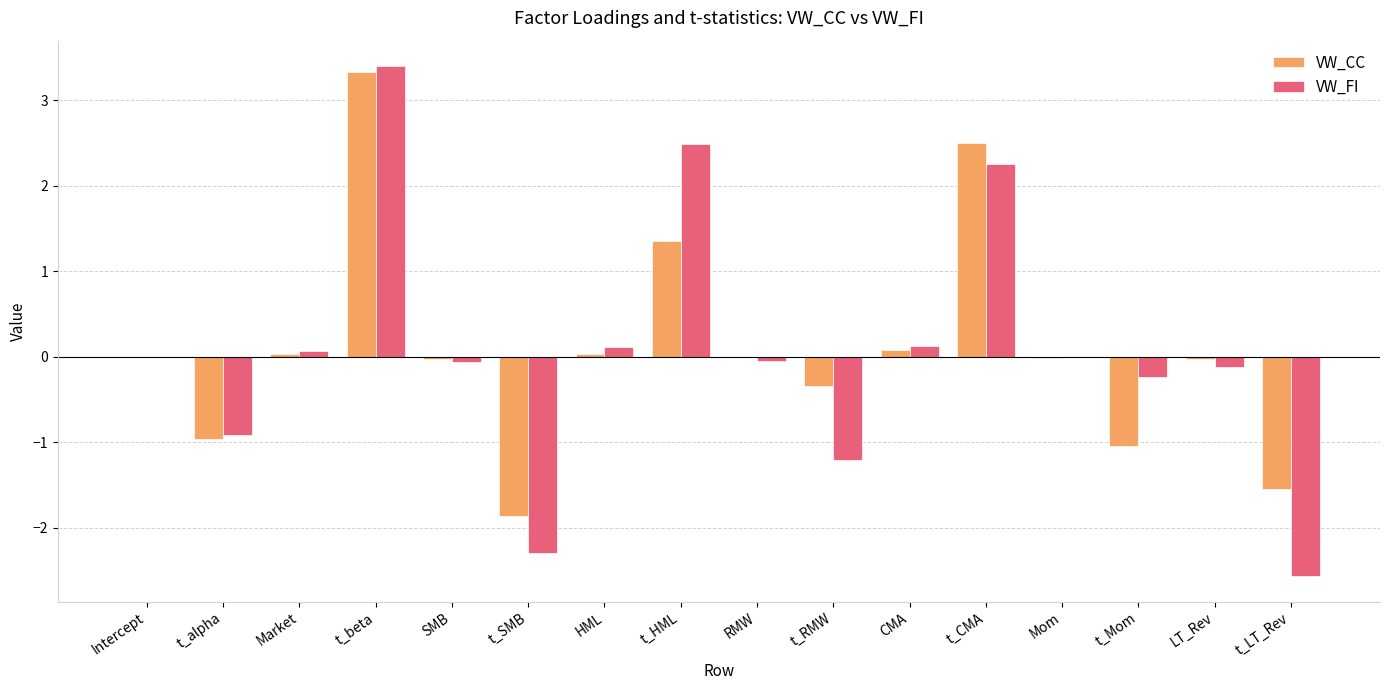

What is the maximum value for VW_CC?

3.3